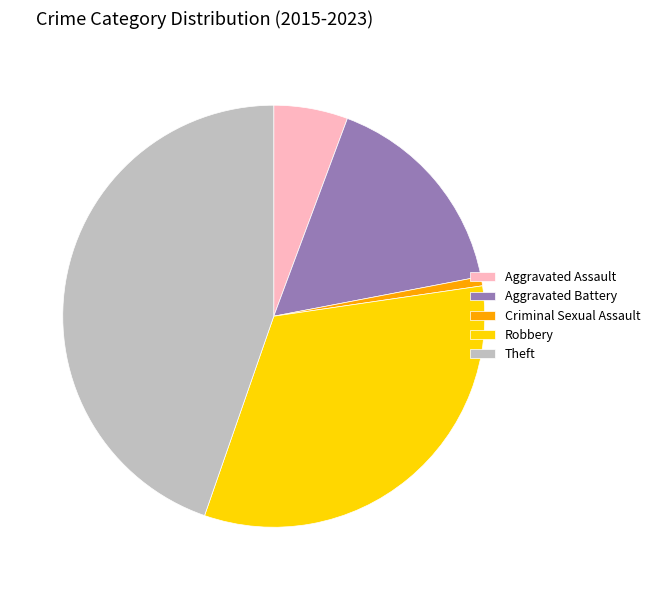

How many segments does this pie chart have?

5